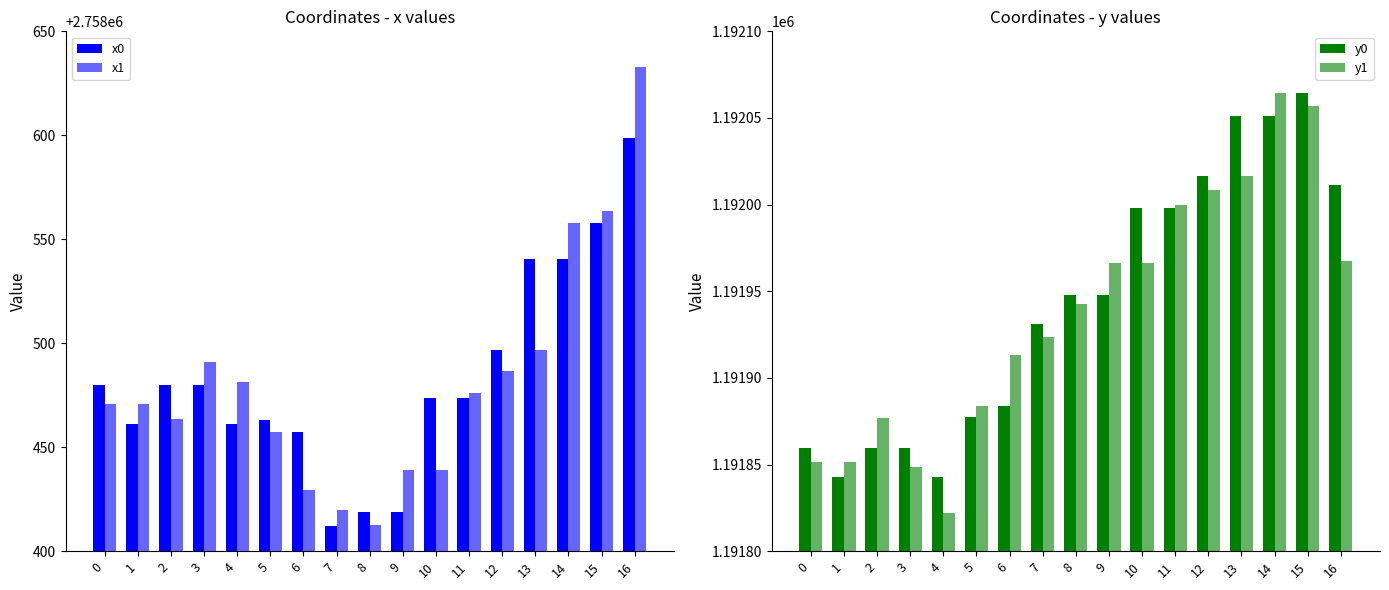

What is the sum of the x1 values at 16 and 13?

5517129.2